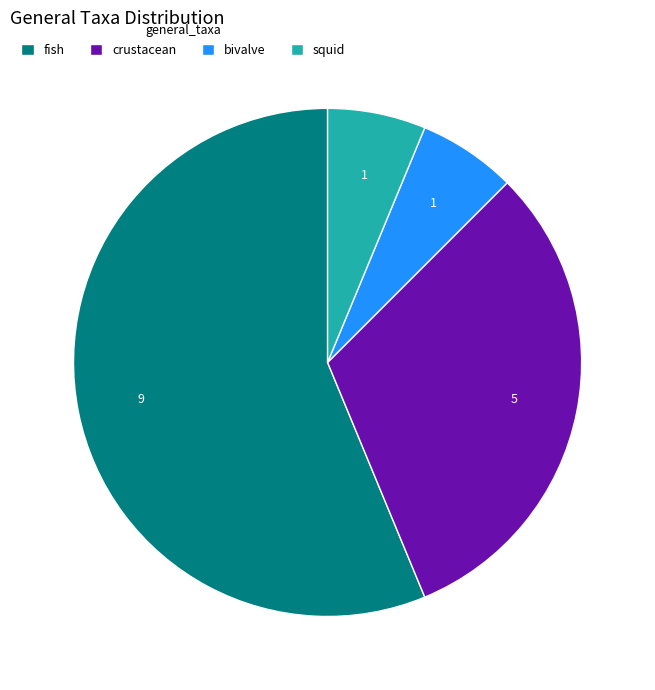

What is the largest slice in the pie chart?

fish